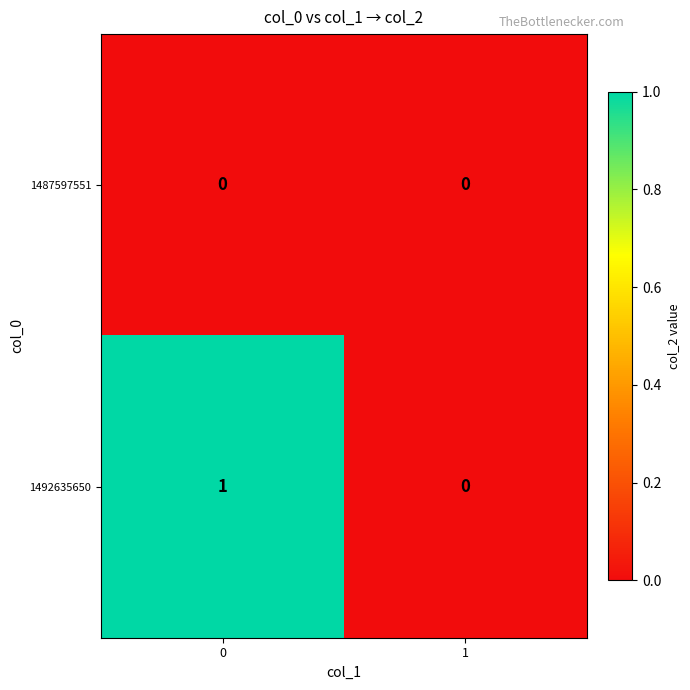

Reading left to right, extract all data points from this chart.

1487597551: 0	0
1492635650: 1	0